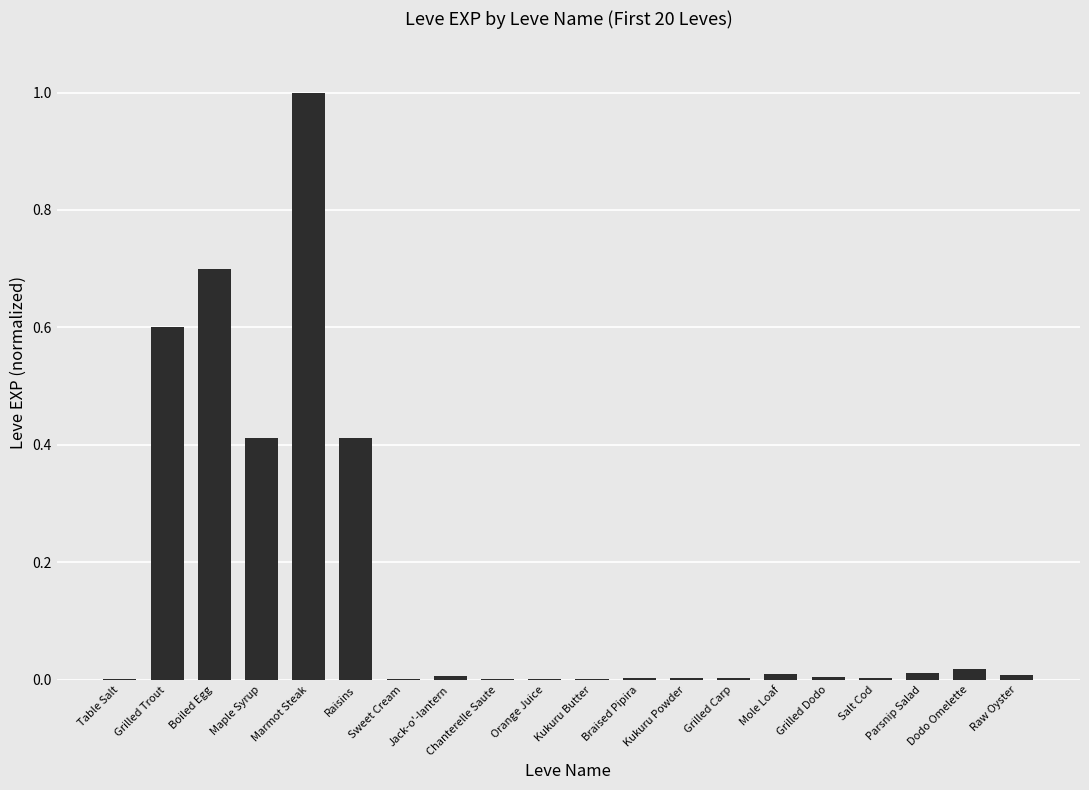

At which category does the chart reach its peak across all series?

Marmot Steak